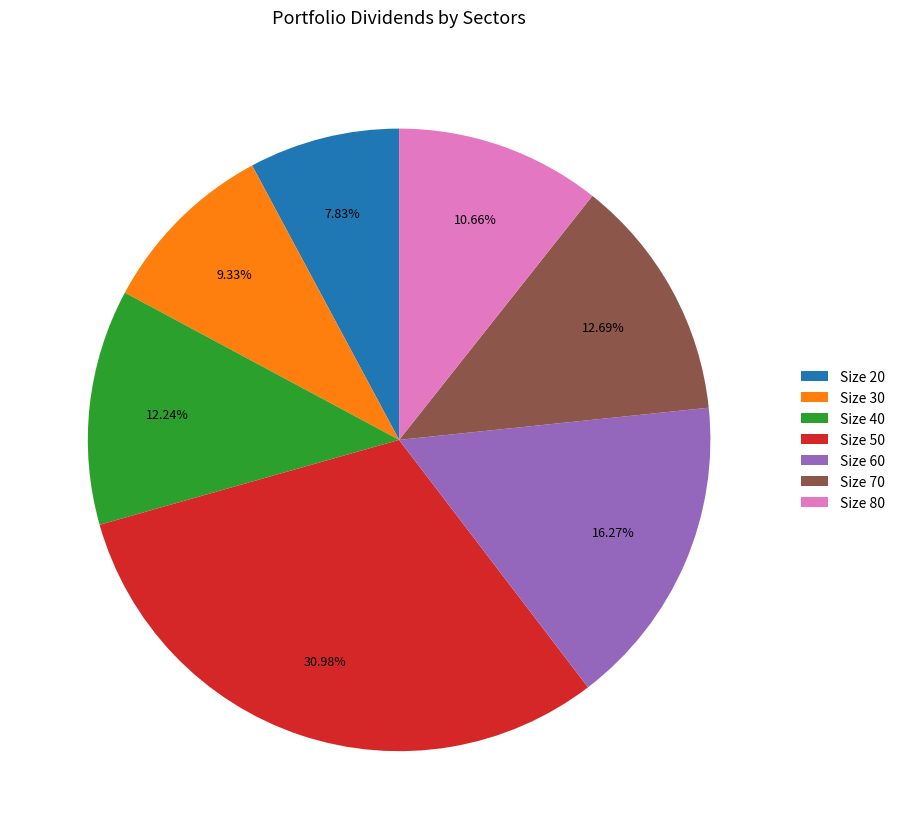

Which slice is the largest?

Size 50